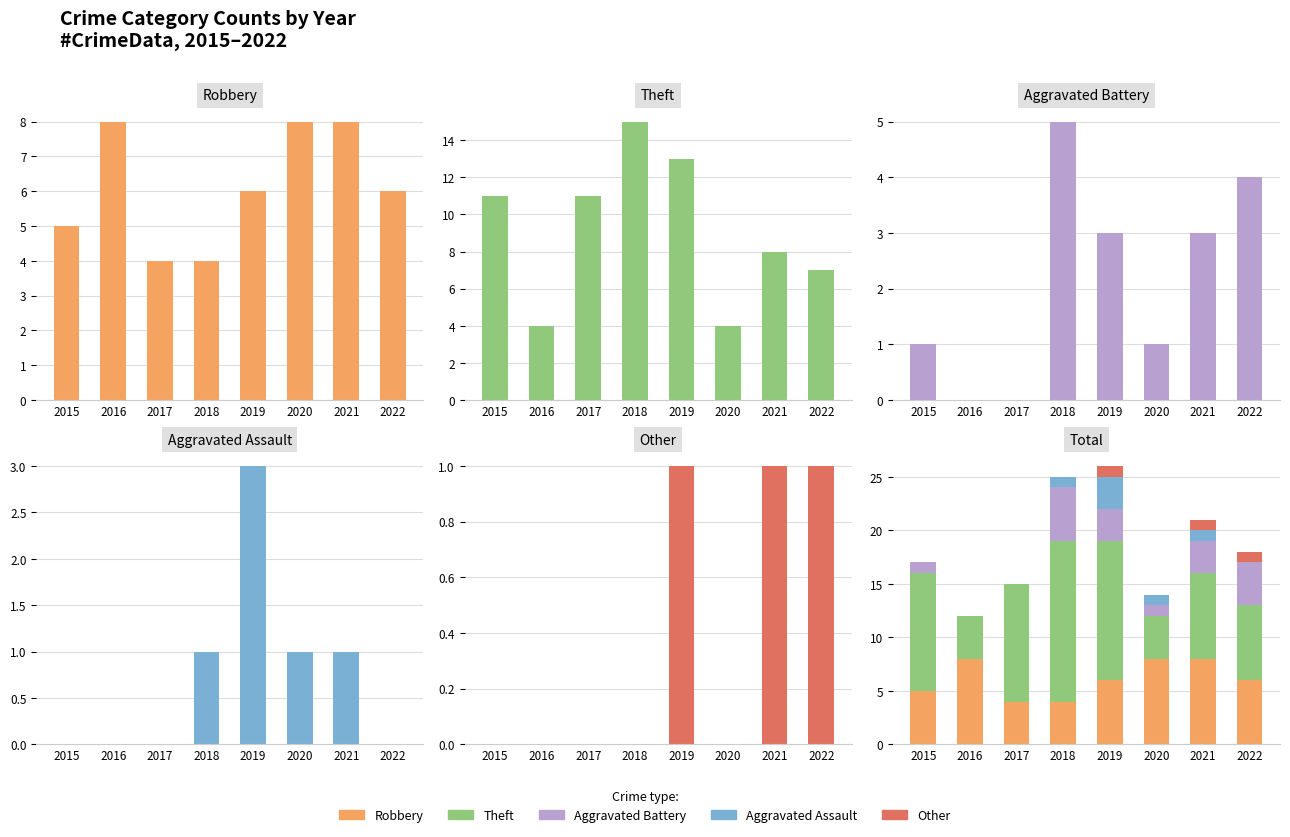

What is the difference between the second highest and minimum values in the Theft series?

9